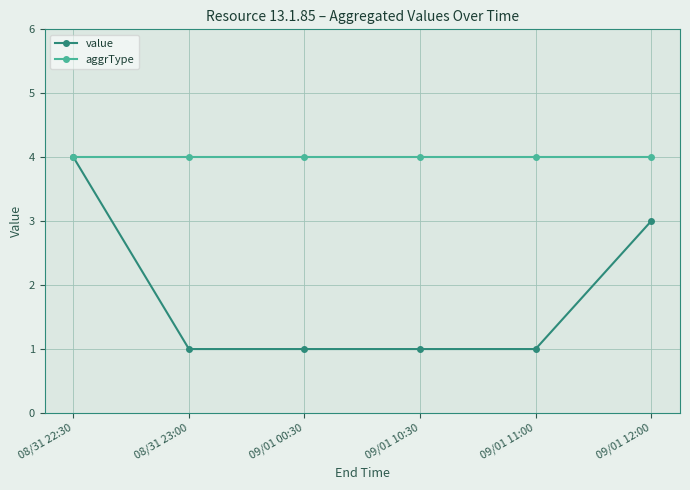

Is this an area chart (filled region under the line)?

No